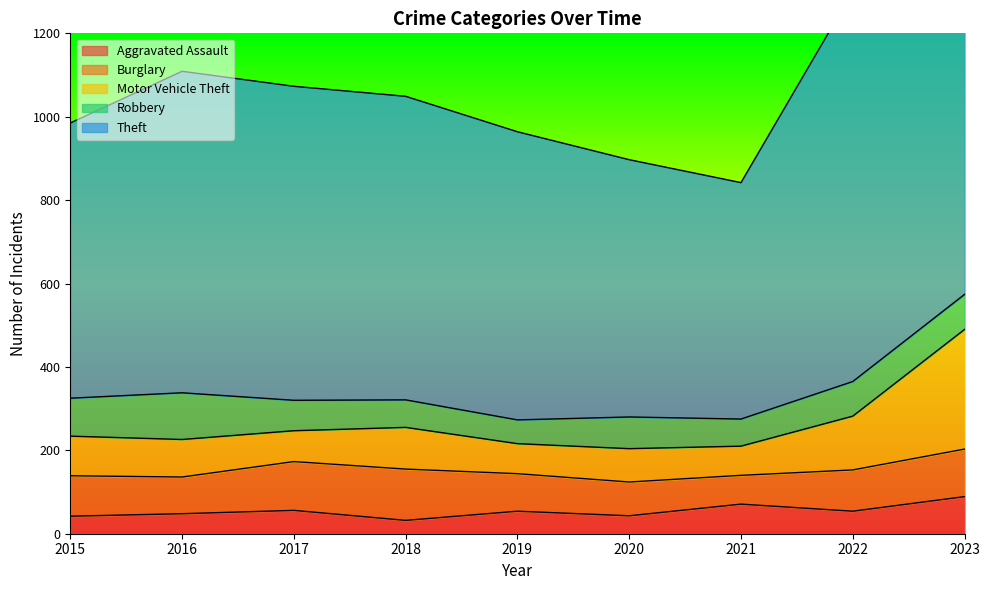

The Theft series shows 160 at 2021. True or false?

False